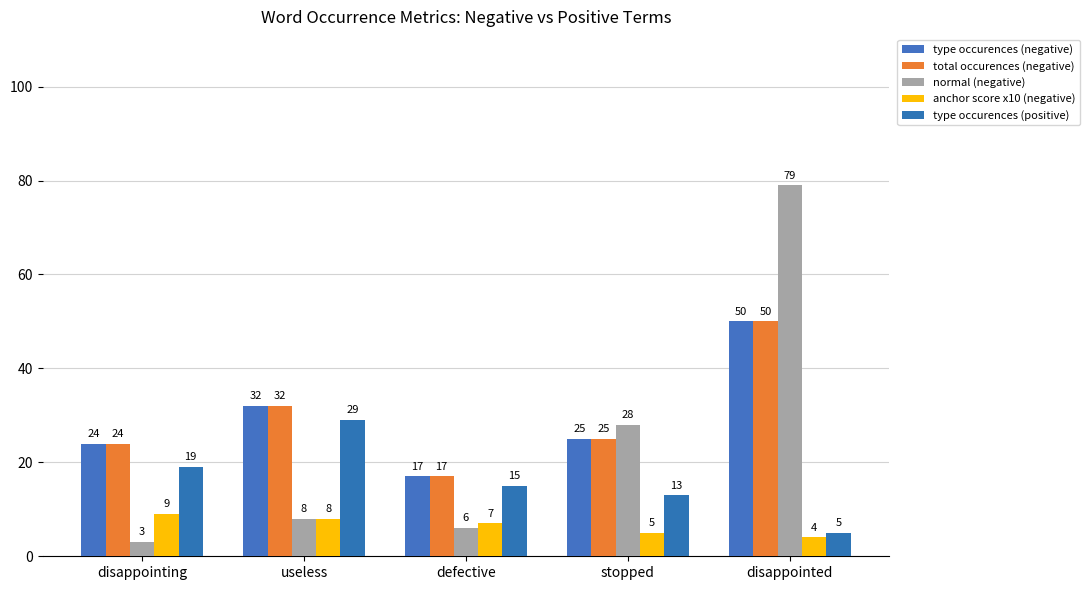

List the labels in order of normal (negative) value, largest first.

disappointed, stopped, useless, defective, disappointing